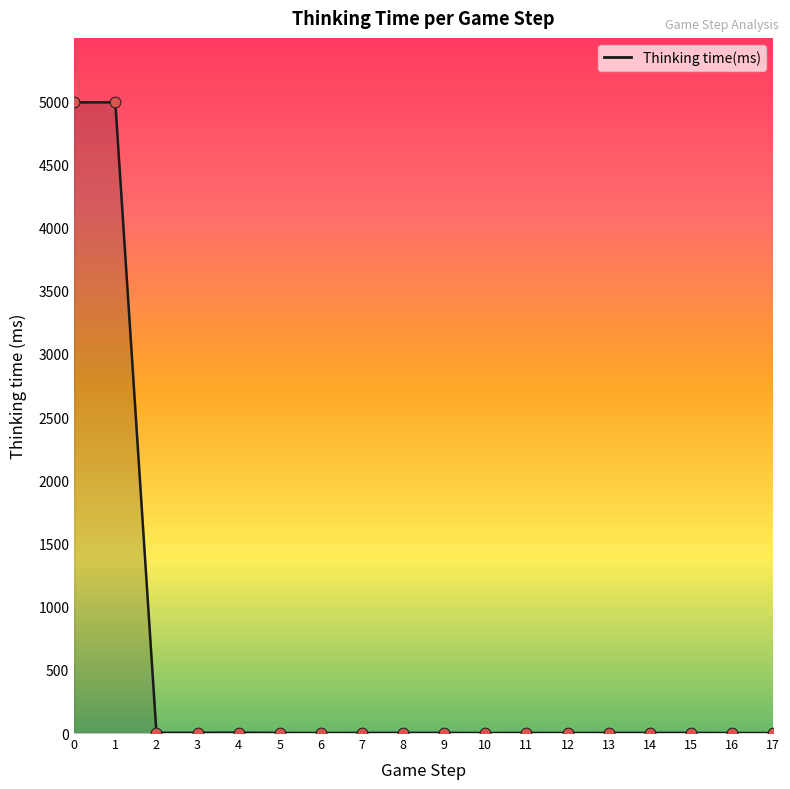

Is it true that the value at 12 is -3313?

False